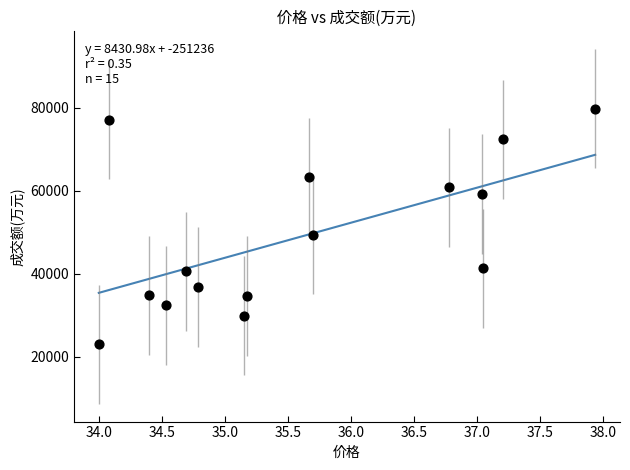

What Y value in the scatter plot is closest to 51393?

49428